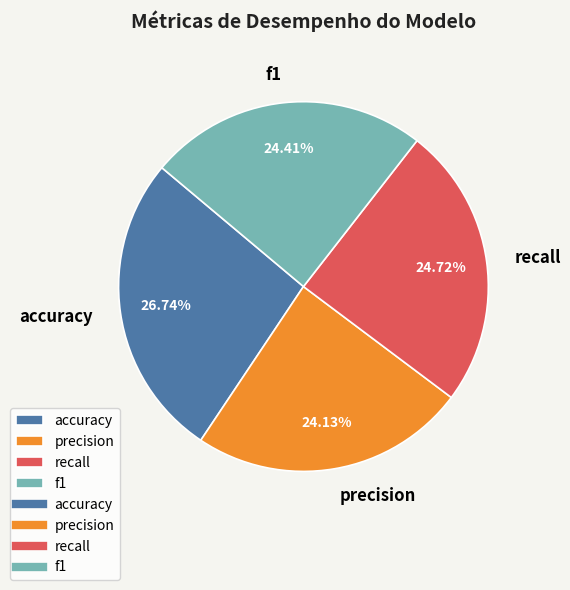

To the nearest percent, what percentage of the pie is precision?

24%